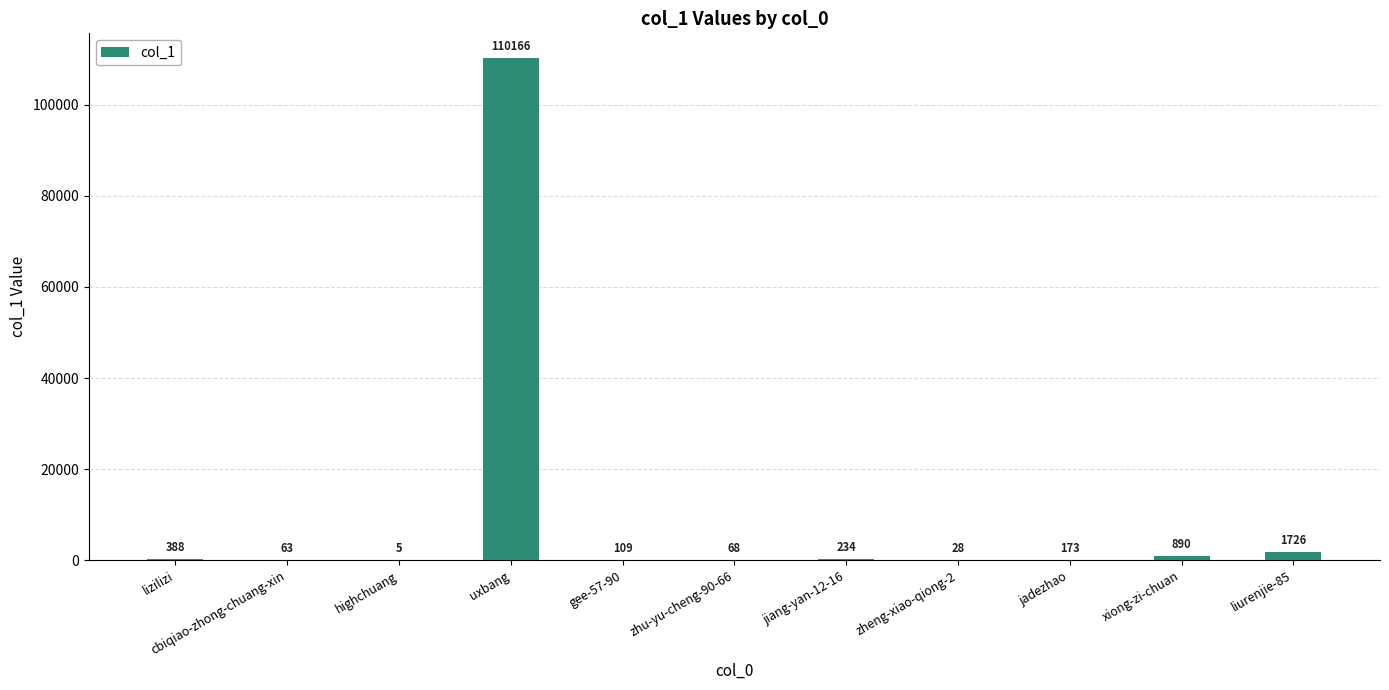

What is the change in value from gee-57-90 to jiang-yan-12-16?

+125